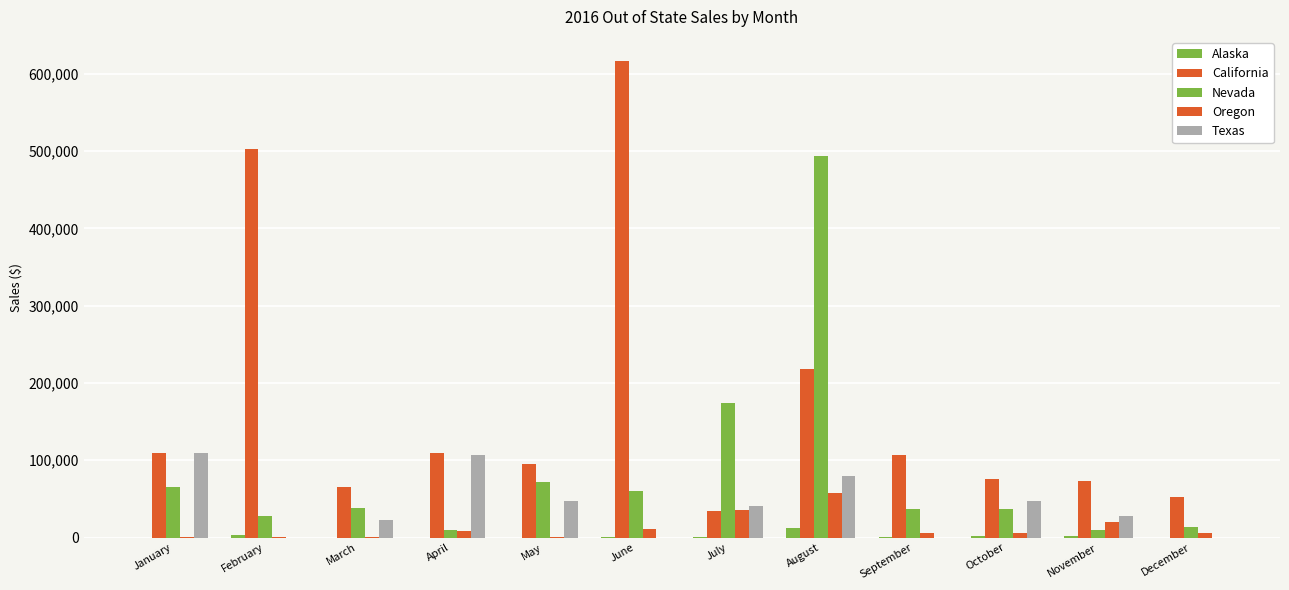

Reading right to left, transcribe all the data shown in this chart.

Alaska: December=0.0	November=1714.0	October=1491.0	September=261.0	August=12199.0	July=1112.0	June=925.0	May=0.0	April=0.0	March=0.0	February=3103.0	January=50.0
California: December=53076.9	November=72849.2	October=75212.8	September=107383.5	August=218375.1	July=34014.2	June=617052.8	May=95092.8	April=109984.4	March=65173.3	February=502501.6	January=108900.9
Nevada: December=13239.0	November=10320.0	October=36973.6	September=36558.9	August=493344.2	July=173899.0	June=60061.5	May=71893.5	April=10057.2	March=37898.2	February=27973.7	January=65152.2
Oregon: December=6071.6	November=20329.0	October=5283.0	September=5923.5	August=57057.2	July=35626.7	June=10740.8	May=560.0	April=8071.0	March=567.0	February=432.4	January=491.0
Texas: December=0.0	November=27500.0	October=46970.0	September=0.0	August=79665.0	July=40200.0	June=0.0	May=47007.0	April=107465.0	March=22165.0	February=0.0	January=108900.0